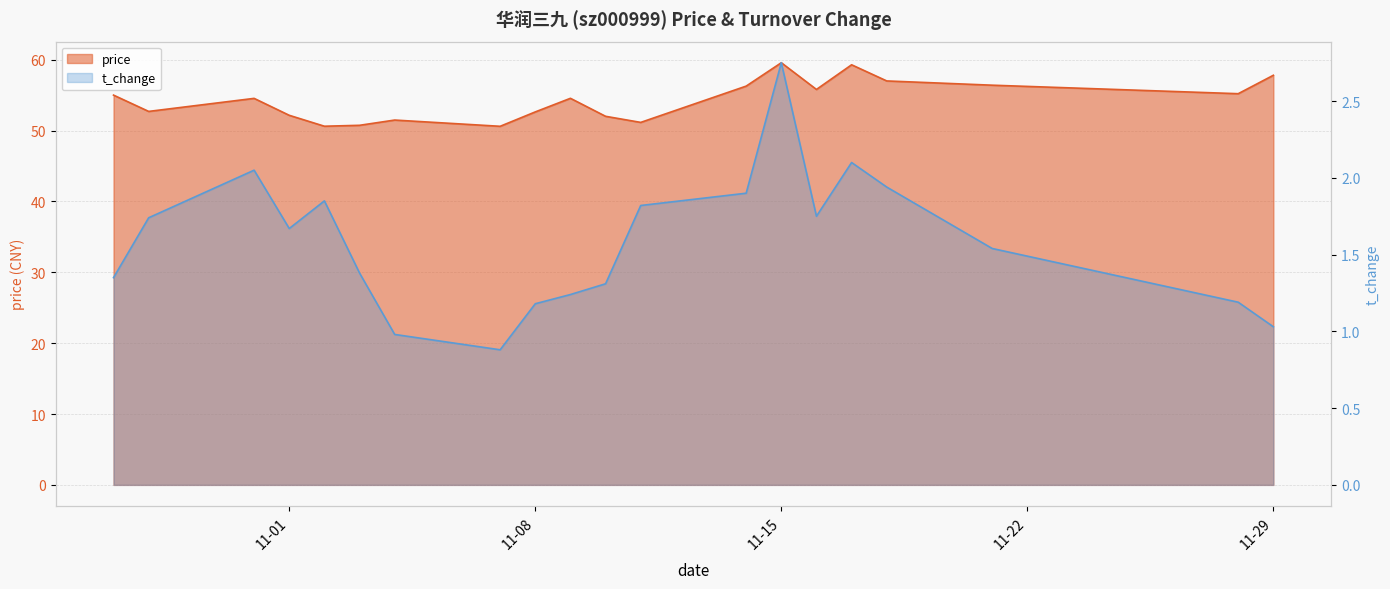

What are all the series names shown in the legend?

price, t_change